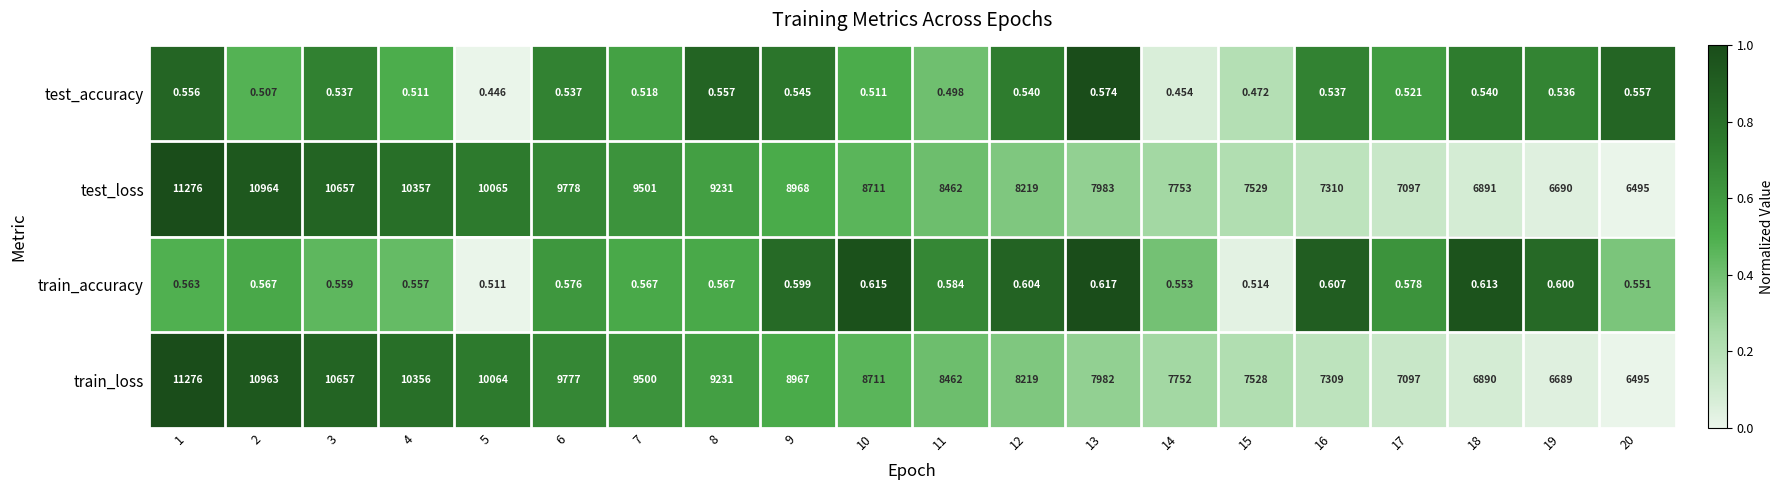

Is the value of test_accuracy at 4 greater than the value of train_accuracy at 20?

No